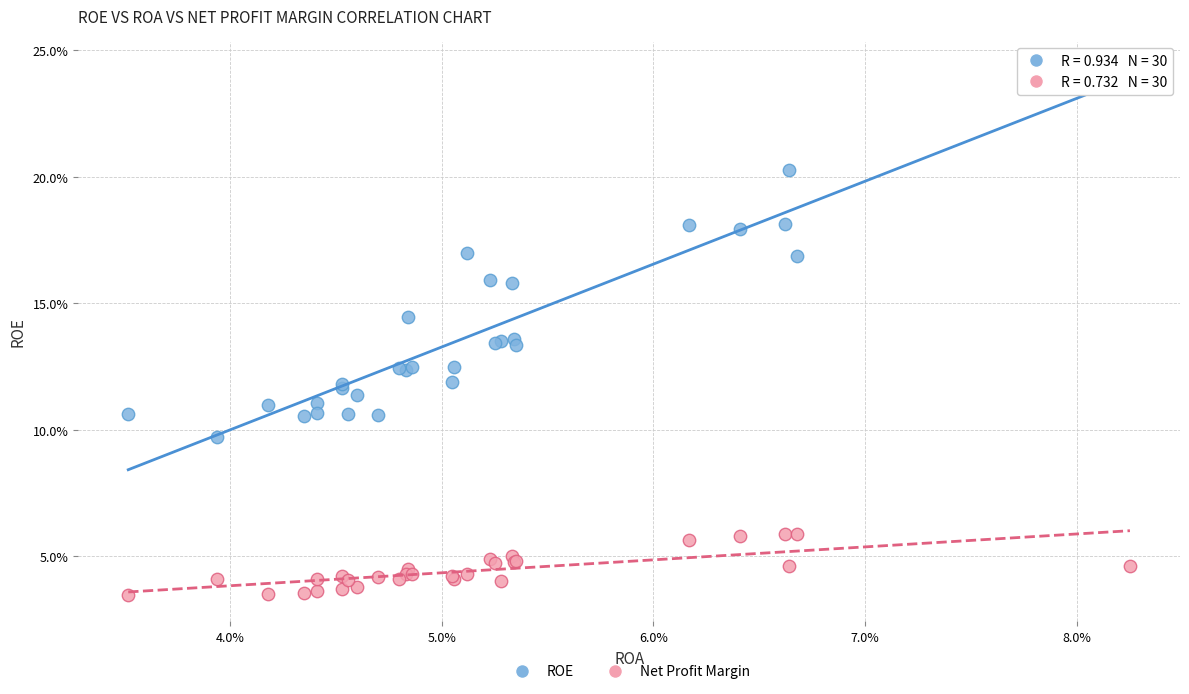

What are all the series names shown in the legend?

ROE, Net Profit Margin